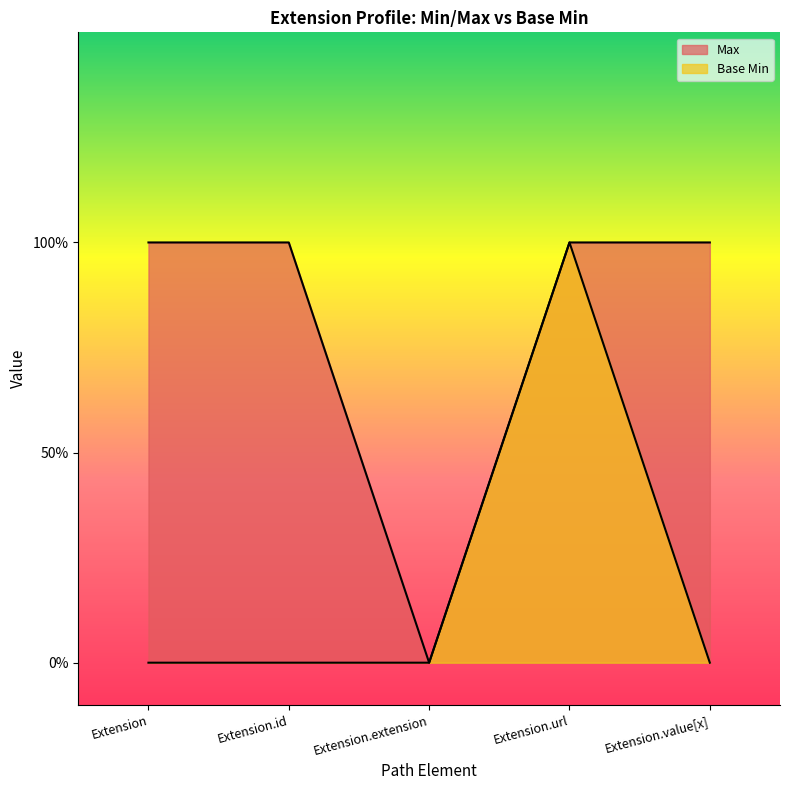

What is the sum of the Max values at Extension and Extension.id?

2